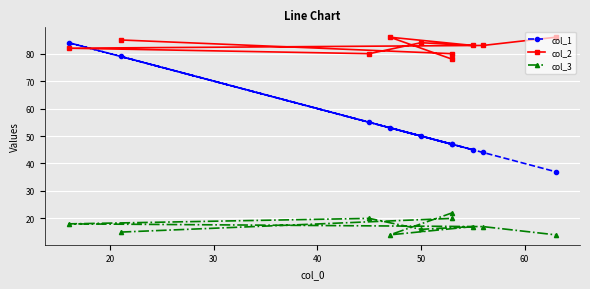

What is the minimum value shown in the chart?

14